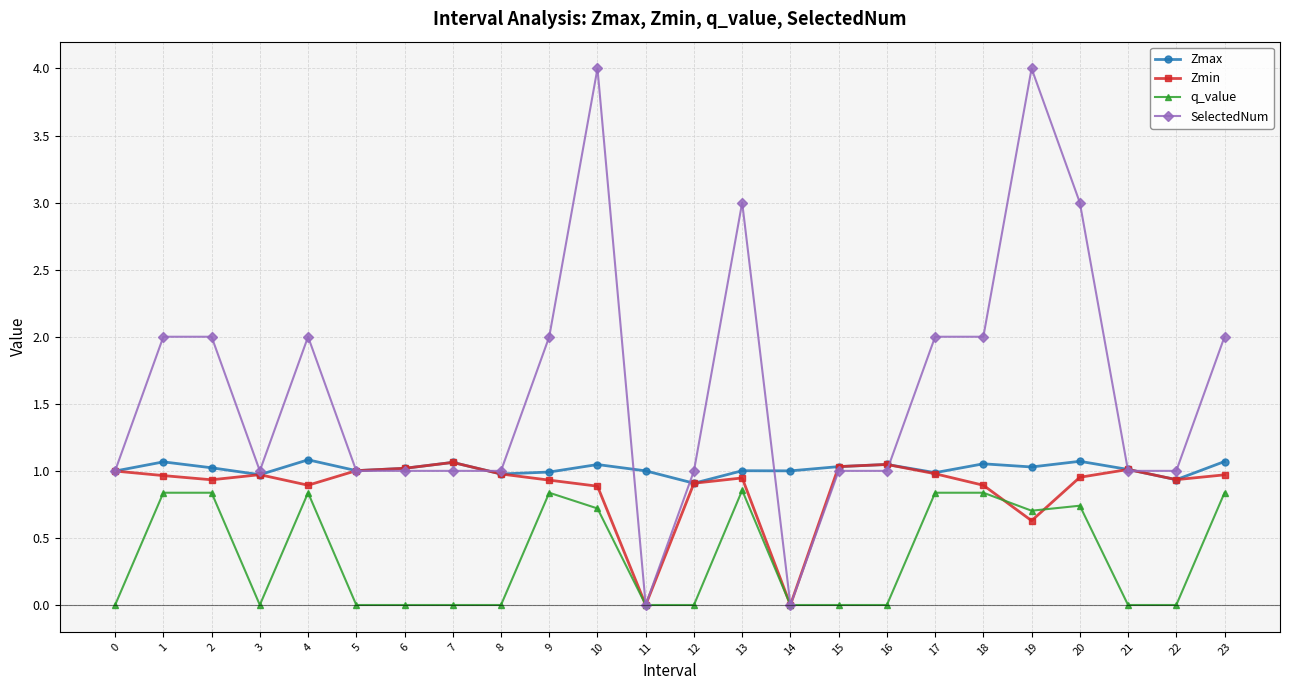

The value of q_value at 17 is 0.8. True or false?

True